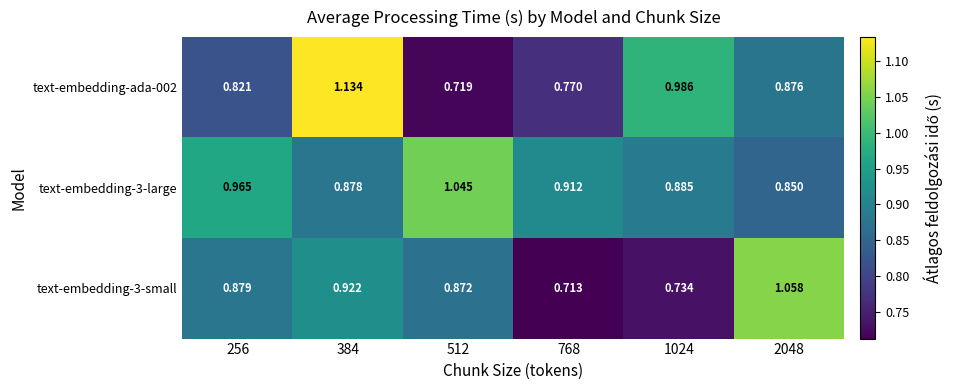

Is the value of text-embedding-3-small at 1024 greater than the value of text-embedding-ada-002 at 1024?

No